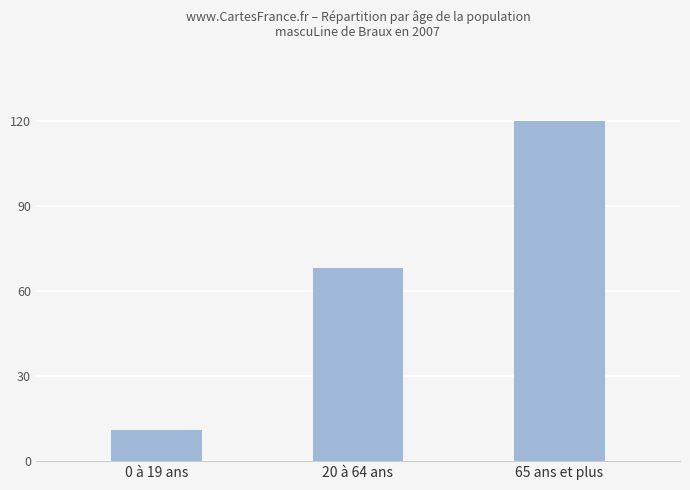

How many bars are there in total?

3